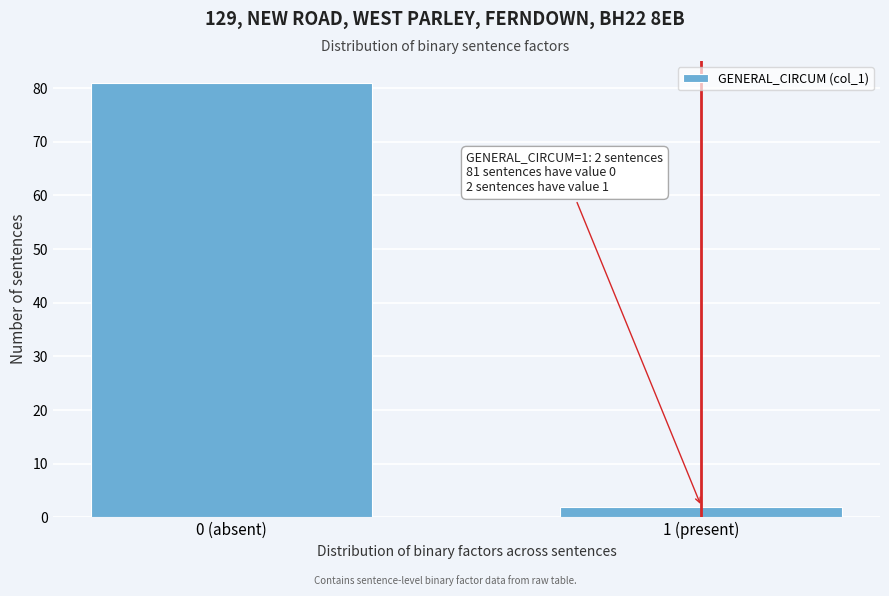

Reading left to right, transcribe all the data shown in this chart.

81	2